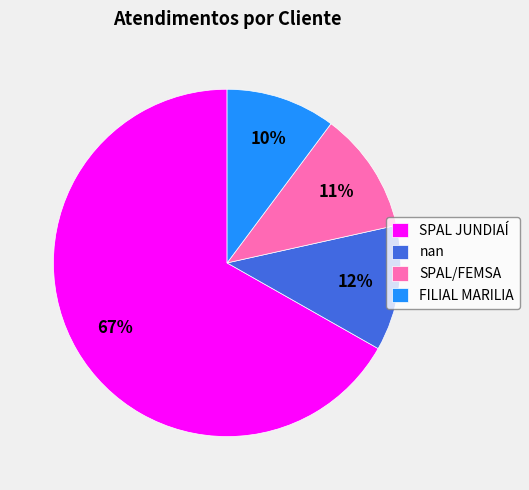

To the nearest percent, what is the difference between the SPAL JUNDIAÍ and nan slice percentages?

55%